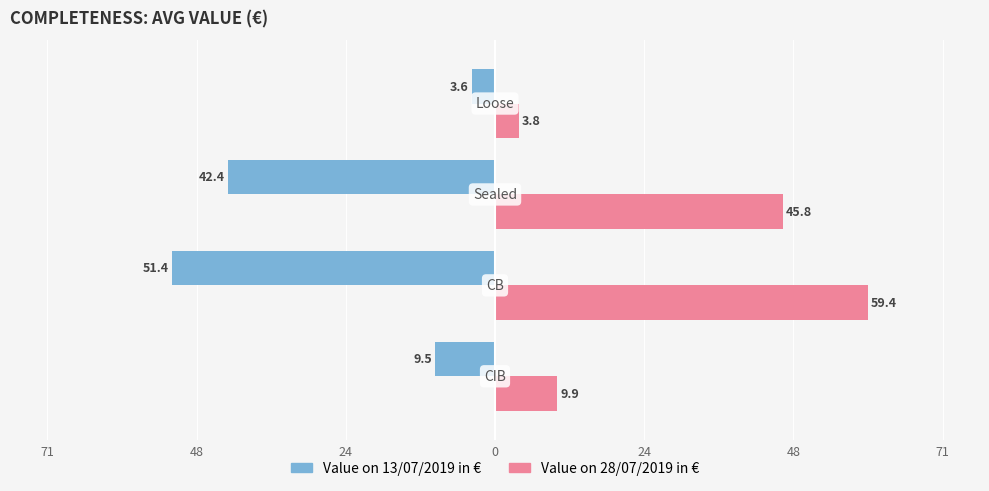

Rank the series by their average value, from lowest to highest.

Value on 13/07/2019 in €, Value on 28/07/2019 in €